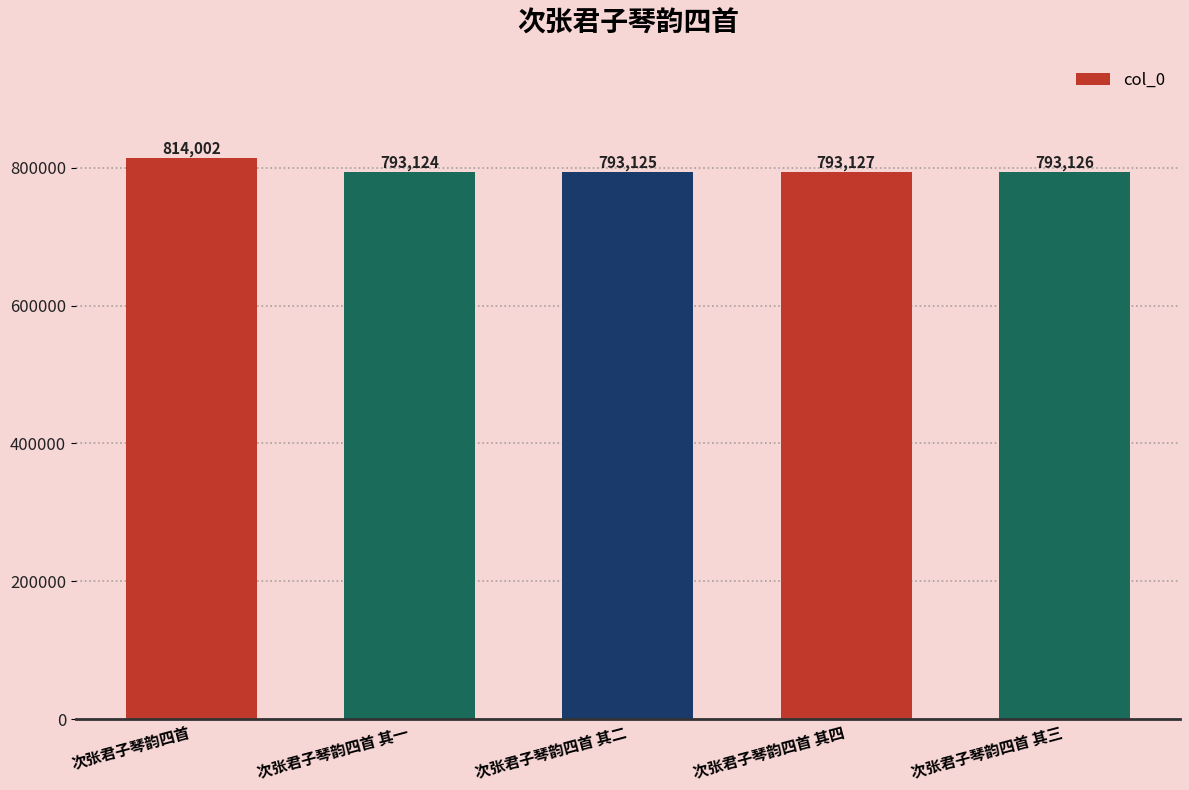

What is the average value?

797301